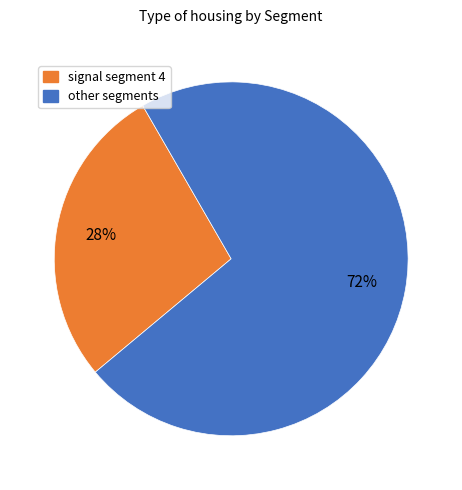

To the nearest percent, what is the average slice percentage?

50%